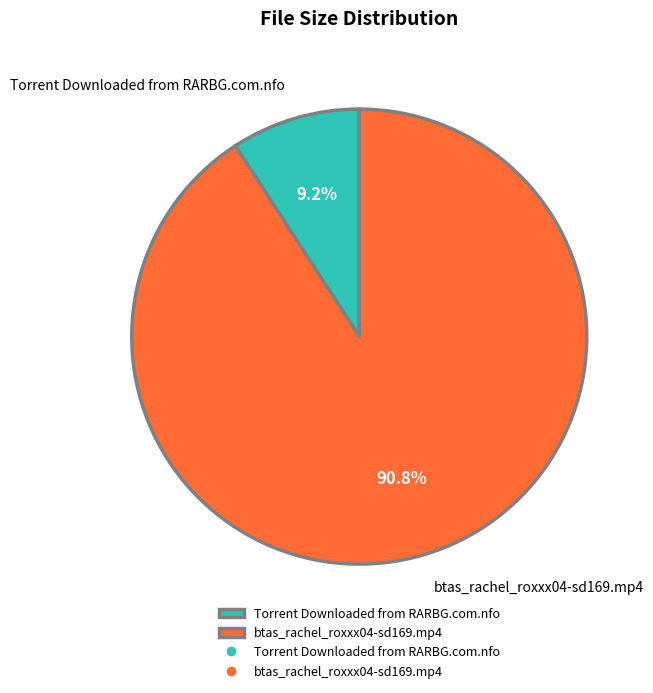

What is the smallest slice in the pie chart?

Torrent Downloaded from RARBG.com.nfo